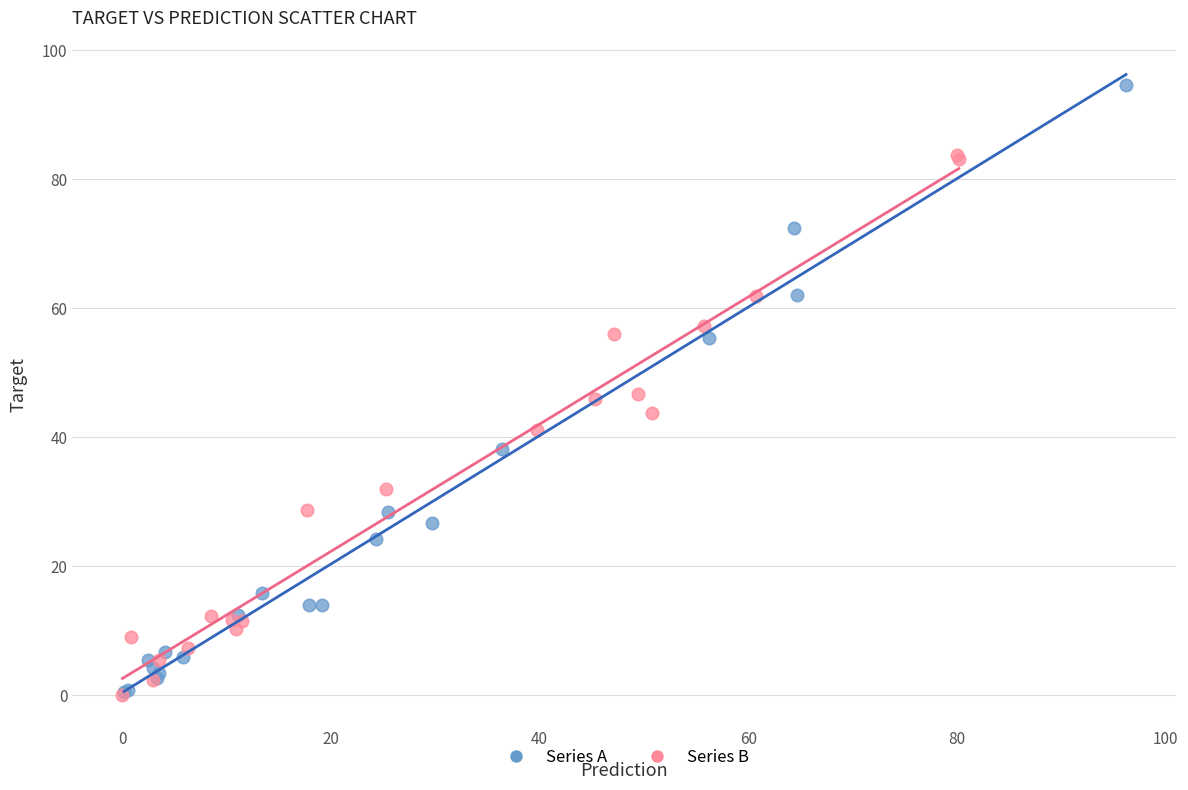

Which series reaches the maximum Y coordinate?

Series A